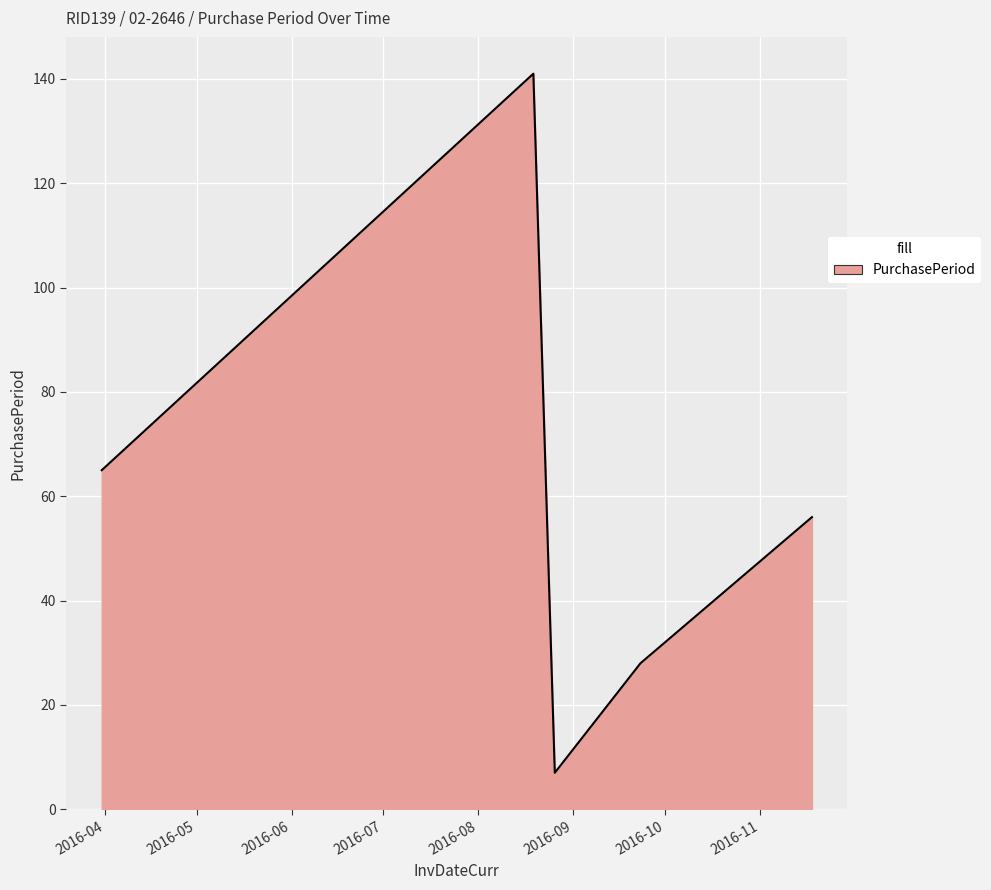

How many lines are shown in the chart?

1